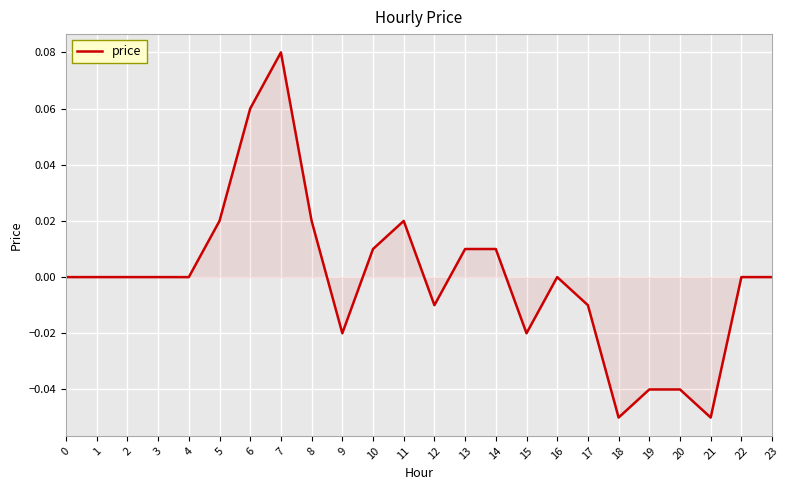

Does the chart have visible grid lines?

Yes